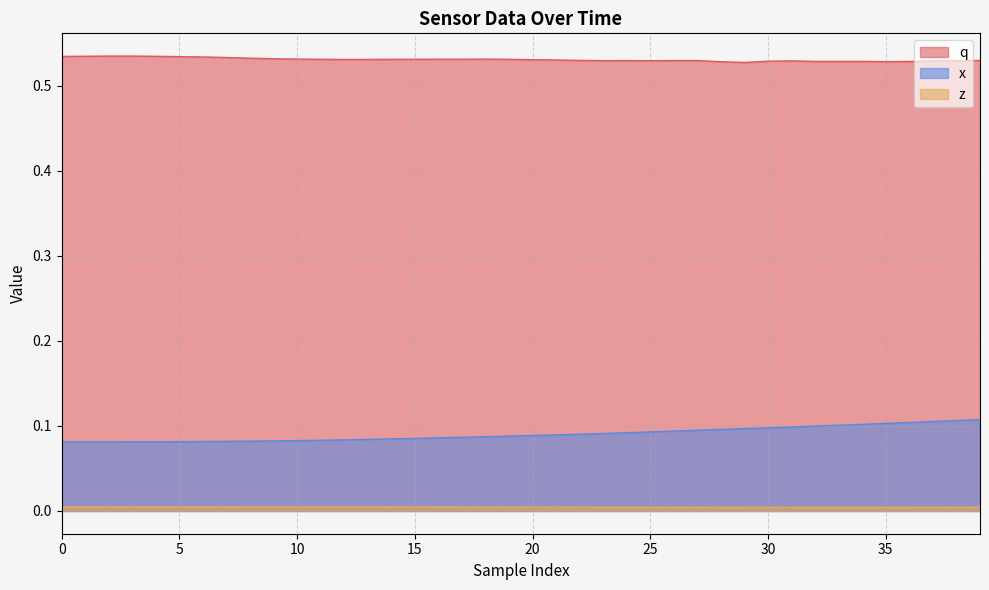

Reading right to left, transcribe all the data shown in this chart.

x: 0.1	0.1	0.1	0.1	0.1	0.1	0.1	0.1	0.1	0.1	0.1	0.1	0.1	0.1	0.1	0.1	0.1	0.1	0.1	0.1	0.1	0.1	0.1	0.1	0.1	0.1	0.1	0.1	0.1	0.1	0.1	0.1	0.1	0.1	0.1	0.1	0.1	0.1	0.1	0.1
z: 0.0	0.0	0.0	0.0	0.0	0.0	0.0	0.0	0.0	0.0	0.0	0.0	0.0	0.0	0.0	0.0	0.0	0.0	0.0	0.0	0.0	0.0	0.0	0.0	0.0	0.0	0.0	0.0	0.0	0.0	0.0	0.0	0.0	0.0	0.0	0.0	0.0	0.0	0.0	0.0
q: 0.5	0.5	0.5	0.5	0.5	0.5	0.5	0.5	0.5	0.5	0.5	0.5	0.5	0.5	0.5	0.5	0.5	0.5	0.5	0.5	0.5	0.5	0.5	0.5	0.5	0.5	0.5	0.5	0.5	0.5	0.5	0.5	0.5	0.5	0.5	0.5	0.5	0.5	0.5	0.5